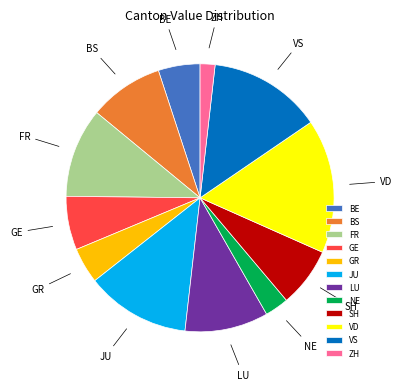

Does FR represent more than half of the total?

No